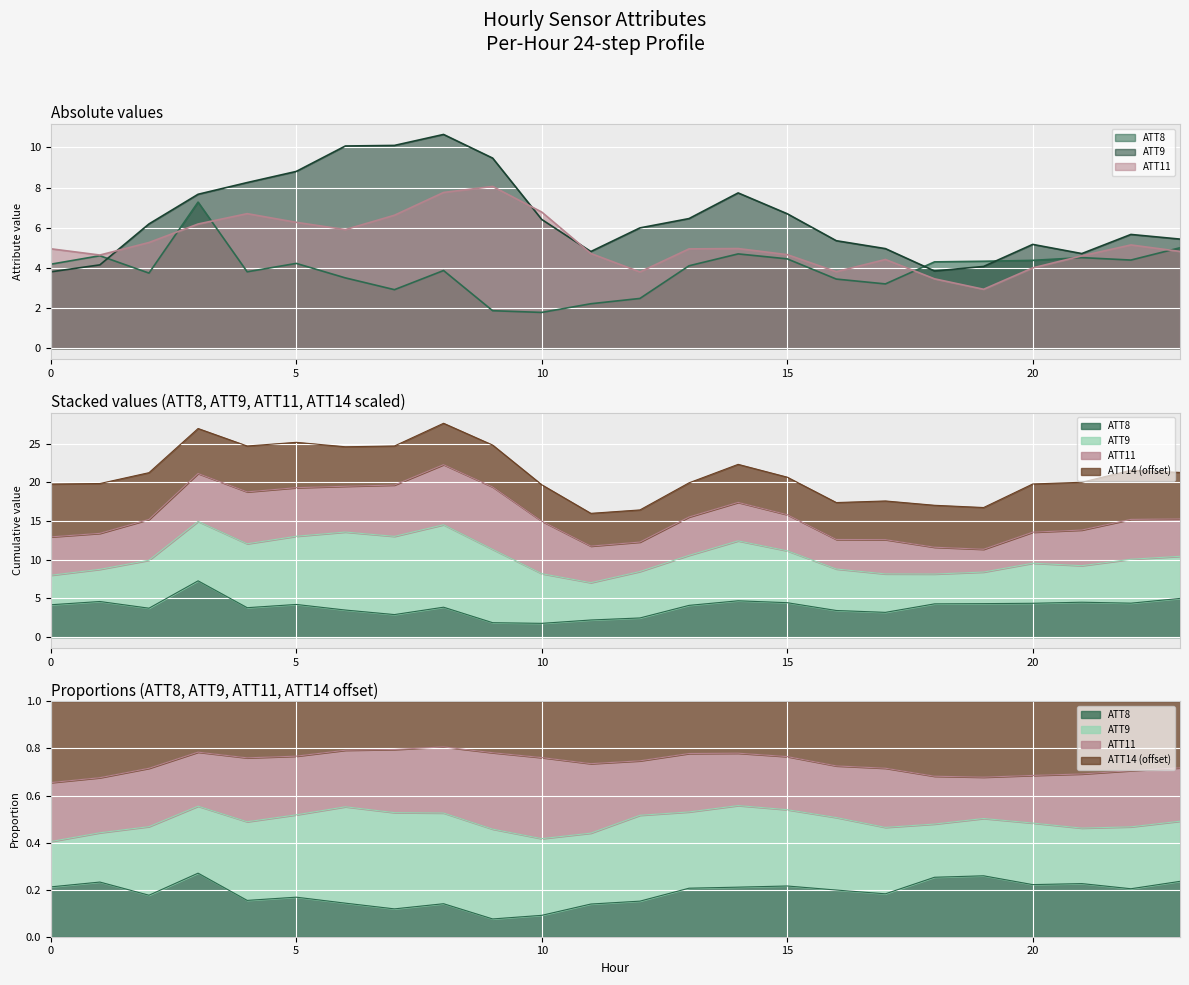

Where do ATT9 and ATT11 first cross each other?

1 and 2